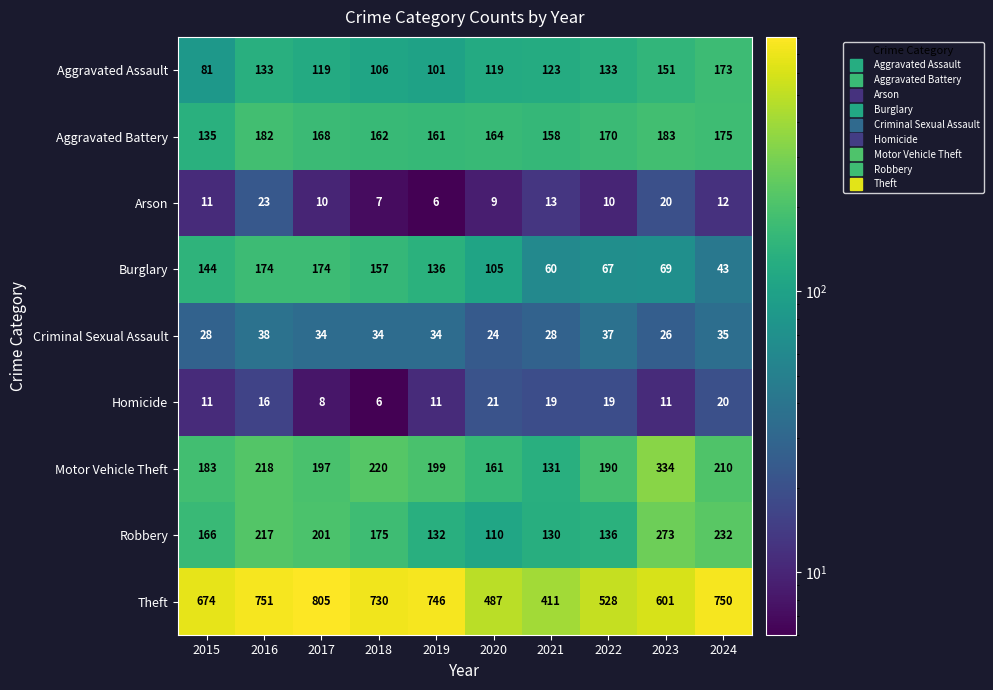

What is the greatest value displayed?

805